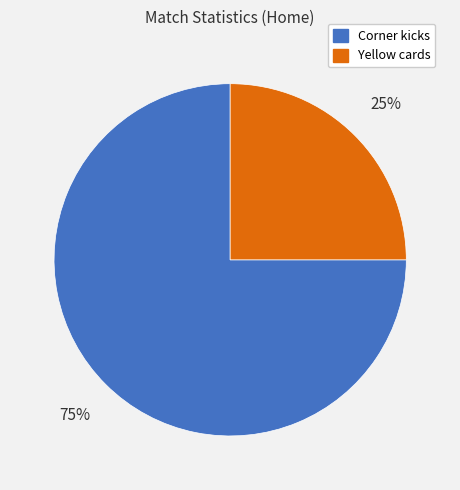

Is Corner kicks the majority of the pie?

Yes